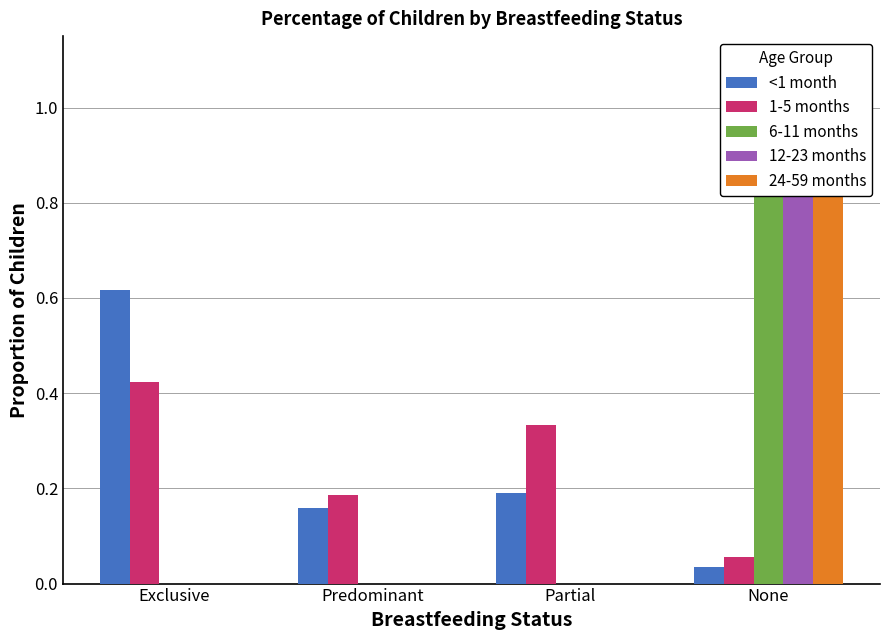

What is the label of the 2nd bar from the right?

Partial